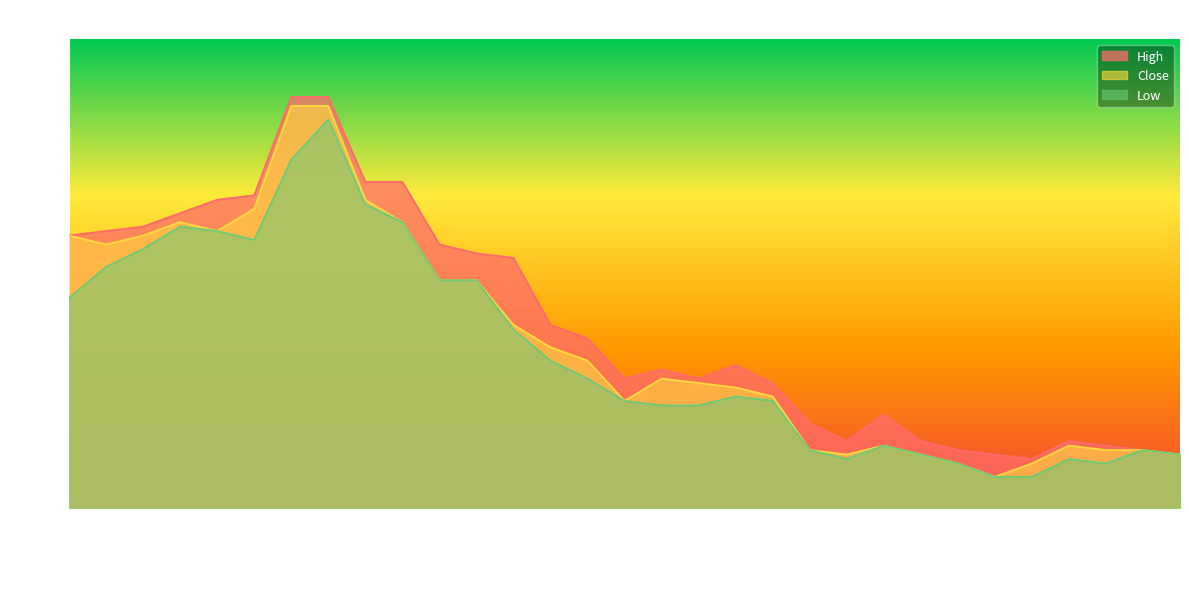

Does the chart display data point markers on the line(s)?

No